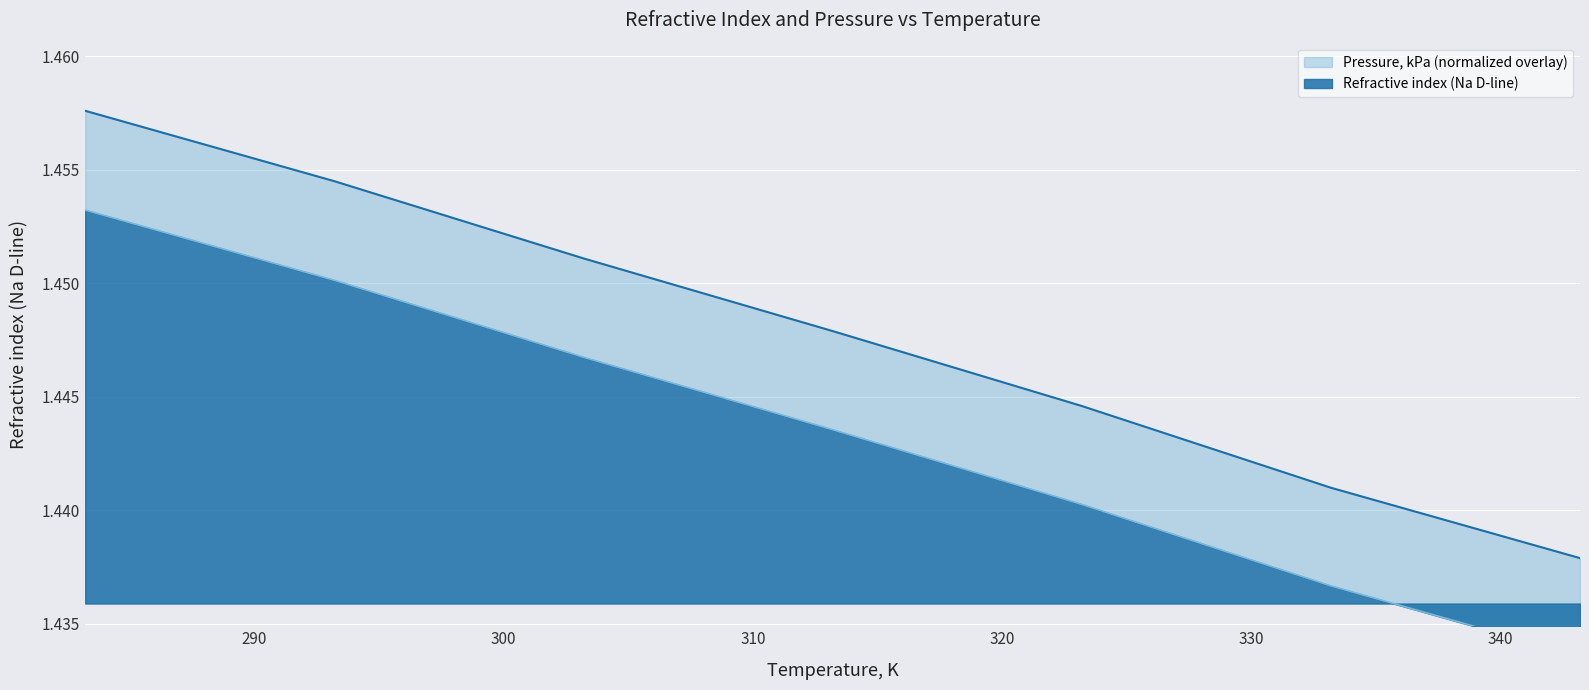

True or false: the data has more than 0 interior local peaks.

False